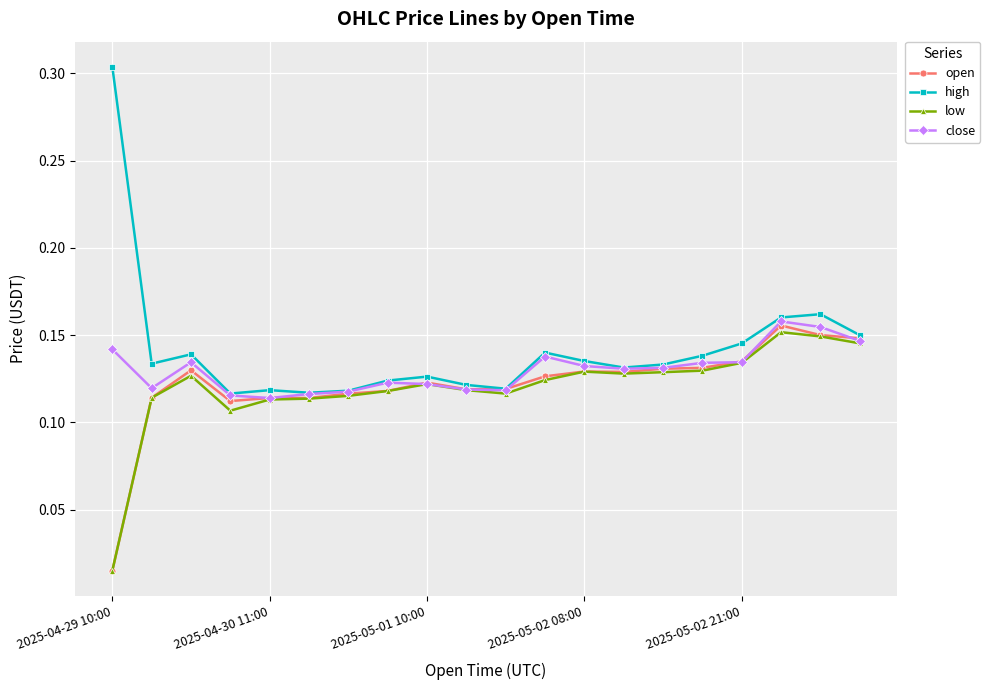

Which series has the widest spread of values?

high